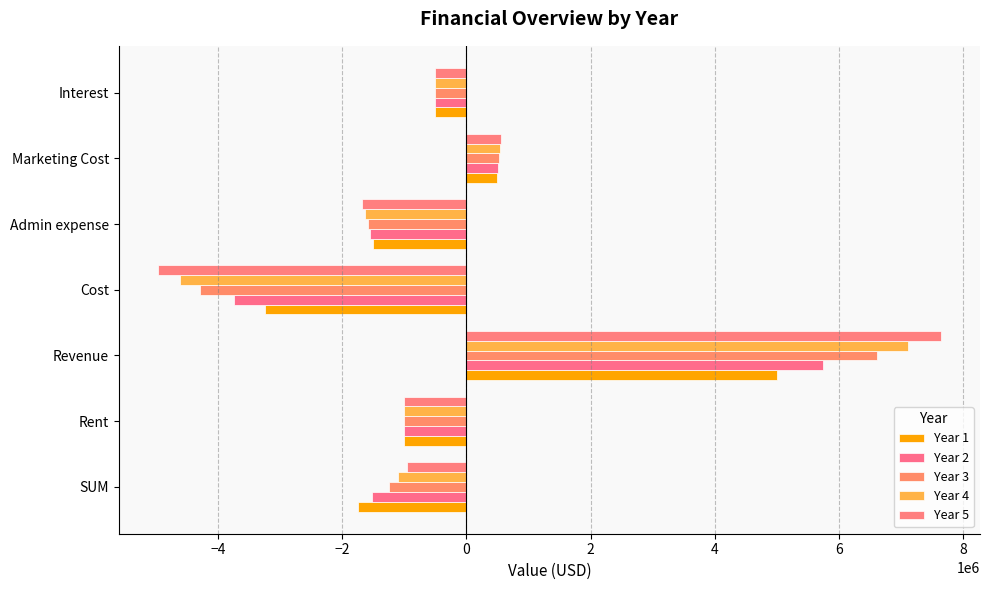

How many series are shown in this chart?

5